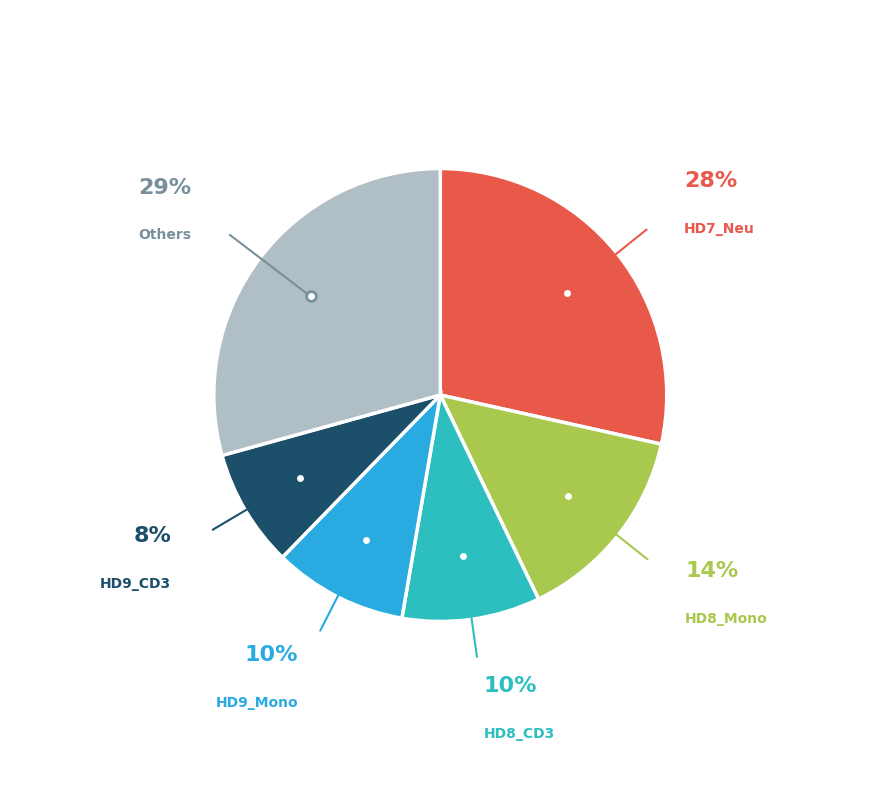

To the nearest percent, what is the average slice percentage?

17%